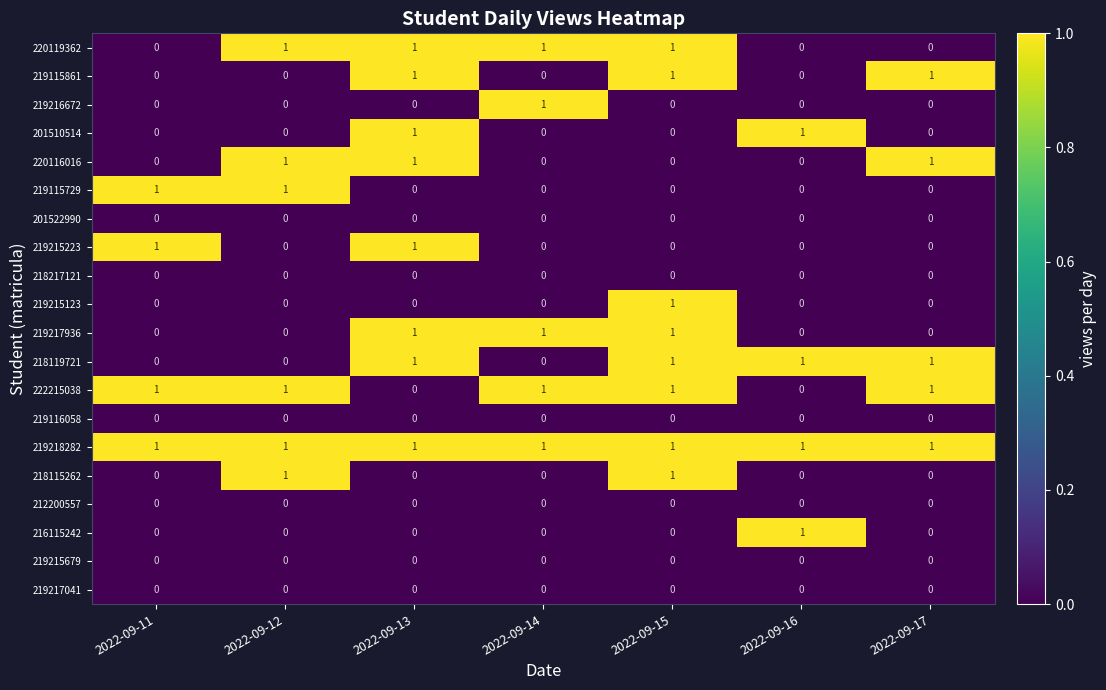

True or false: 212200557 has a value of 0 at 2022-09-13.

True